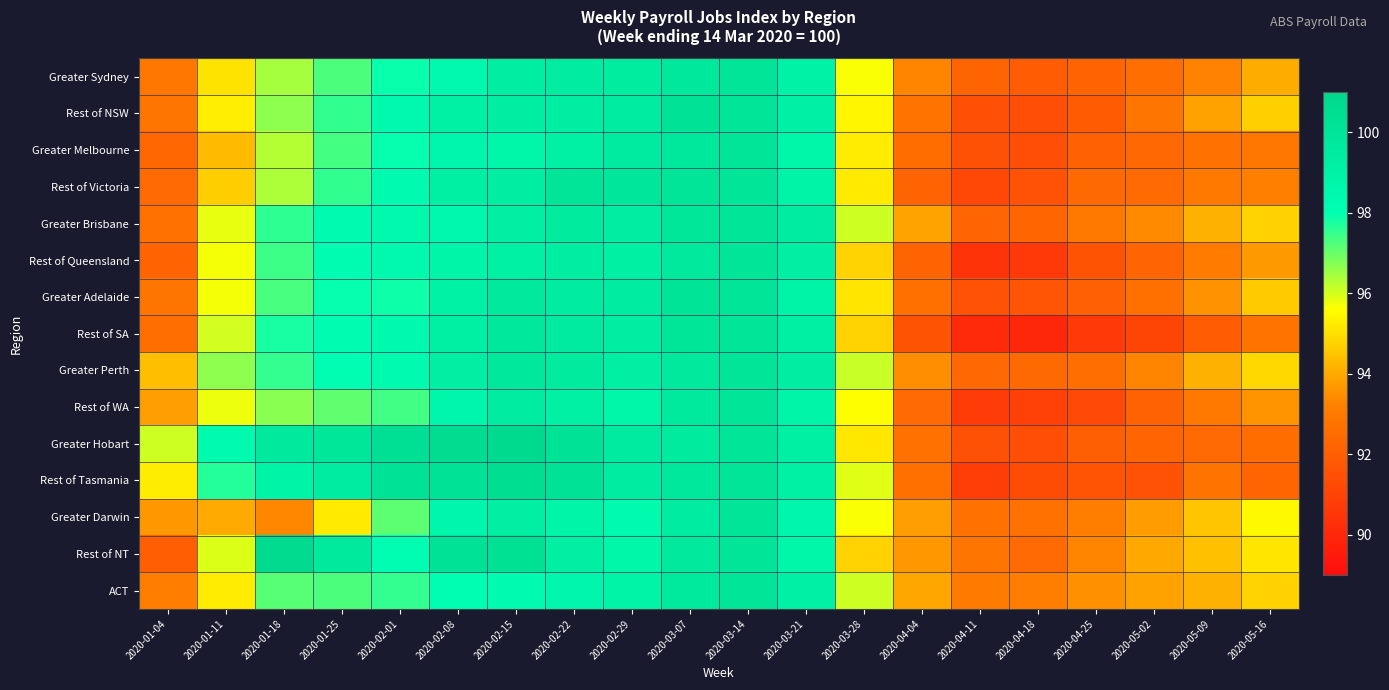

Which has a higher value, 2020-04-04 or 2020-02-29?

2020-02-29